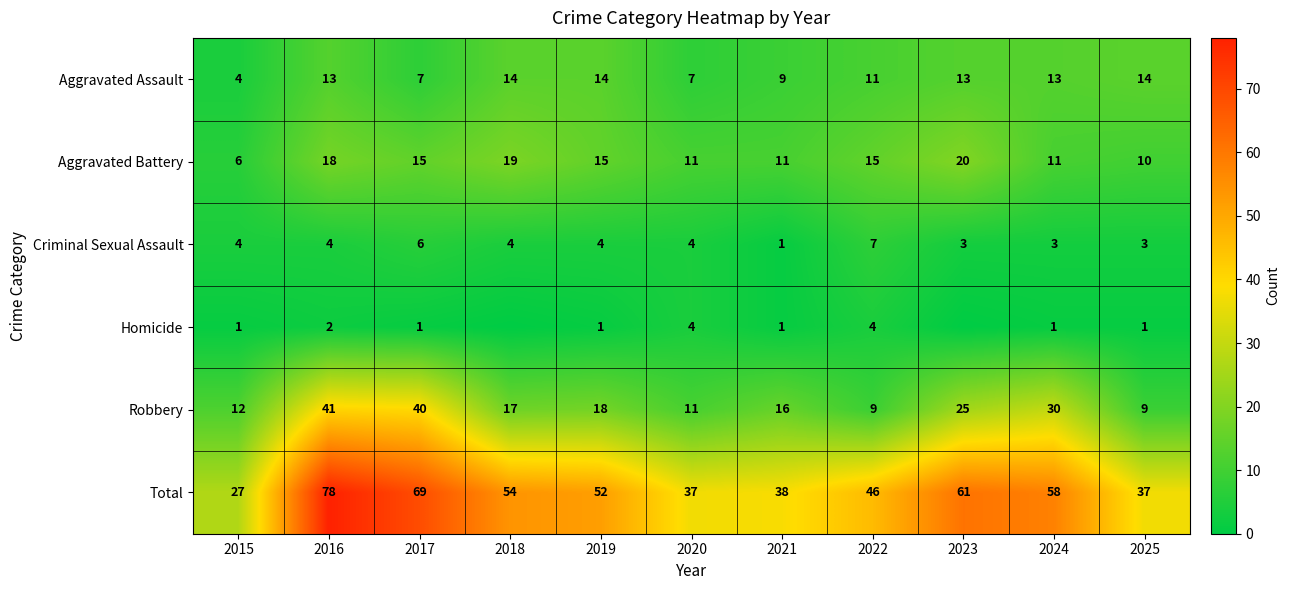

At 2024, list the series in order from largest to smallest.

Total, Robbery, Aggravated Assault, Aggravated Battery, Criminal Sexual Assault, Homicide